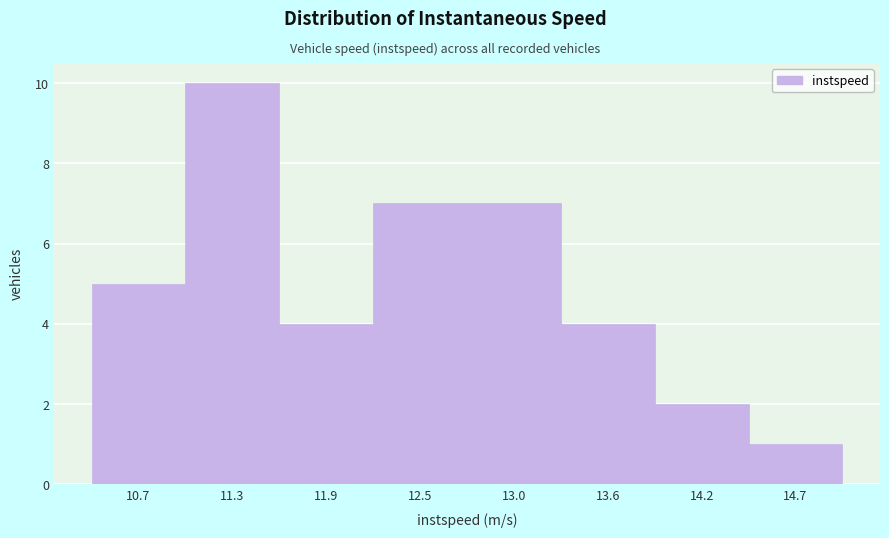

Reading left to right, list all the values displayed in this chart.

10.7=5	11.3=10	11.9=4	12.5=7	13.0=7	13.6=4	14.2=2	14.7=1